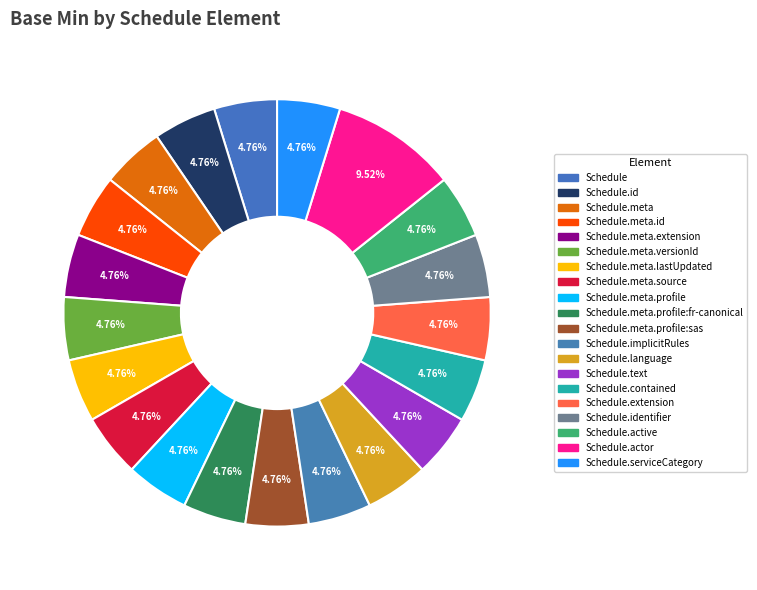

What is the largest slice in the pie chart?

Schedule.actor